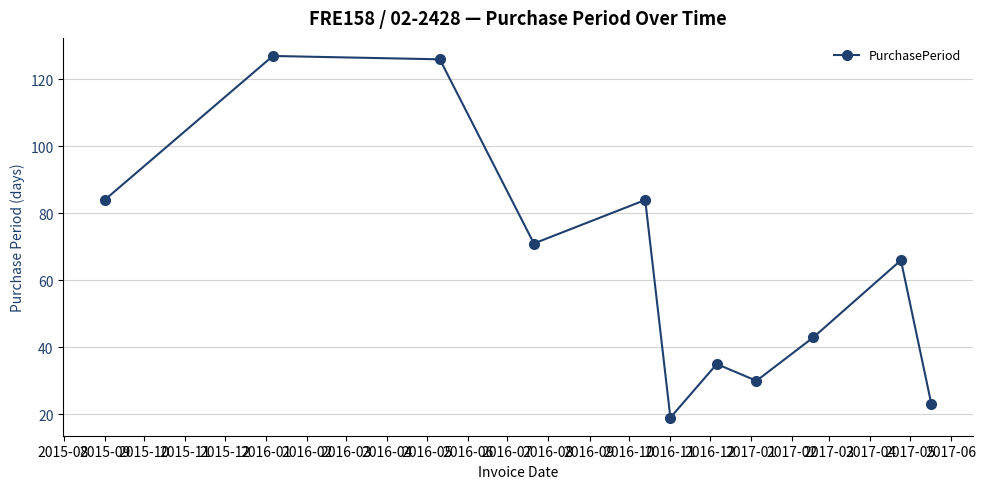

What is the maximum value shown in the chart?

127